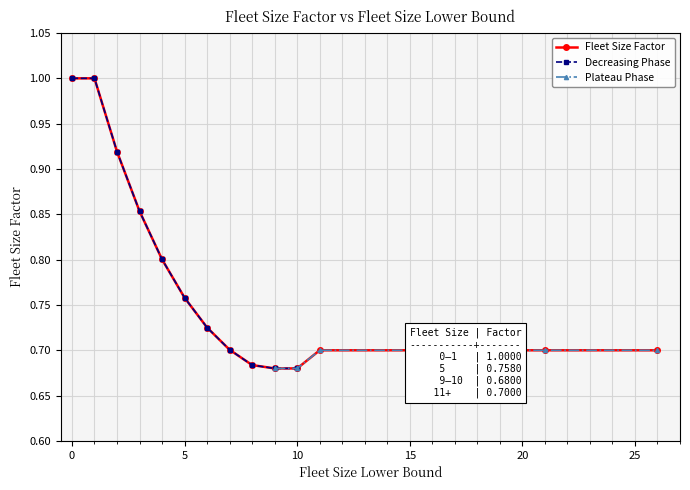

The chart shows a value of 1.2 at 4. True or false?

False